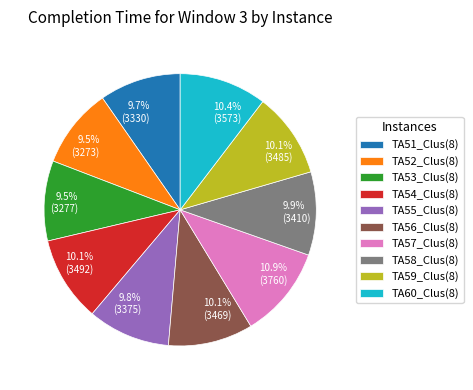

Approximately how many times larger is the value at TA59_Clus(8) compared to TA60_Clus(8)?

1.0